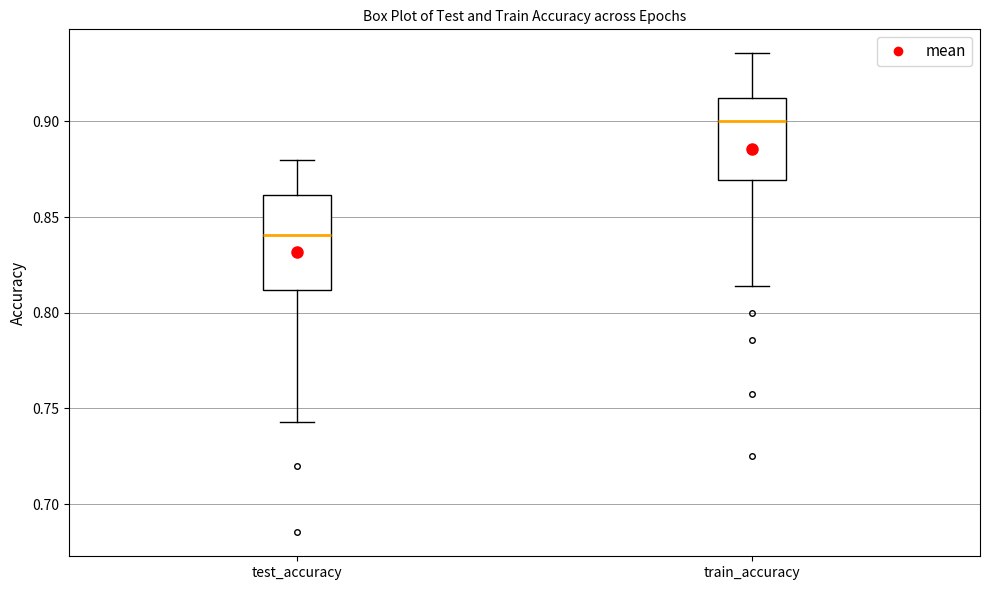

Where does the median line of the box for train_accuracy sit on the y-axis? The values are not printed on the chart, so give them approximately, as read against the axis.

0.900